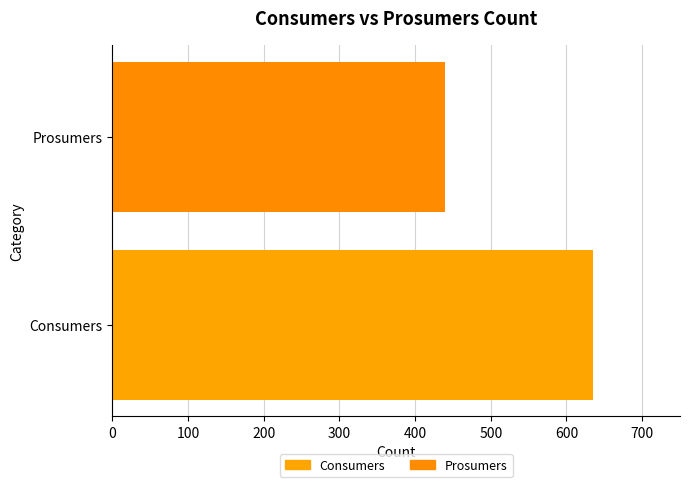

Which series has the largest range (max minus min)?

Consumers